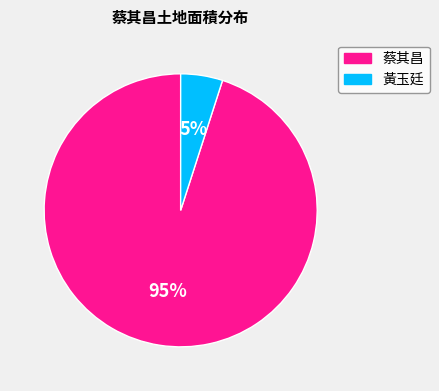

To the nearest percent, what is the difference between the largest and smallest slice percentages?

90%